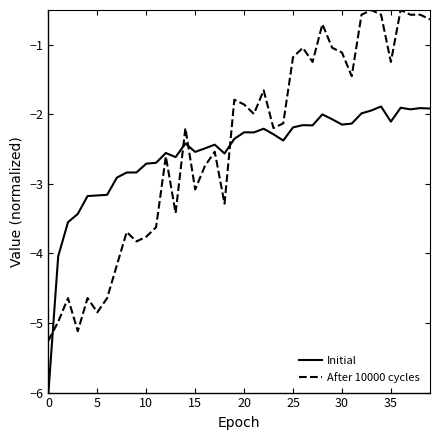

At how many categories does at least one series exceed -1?

8